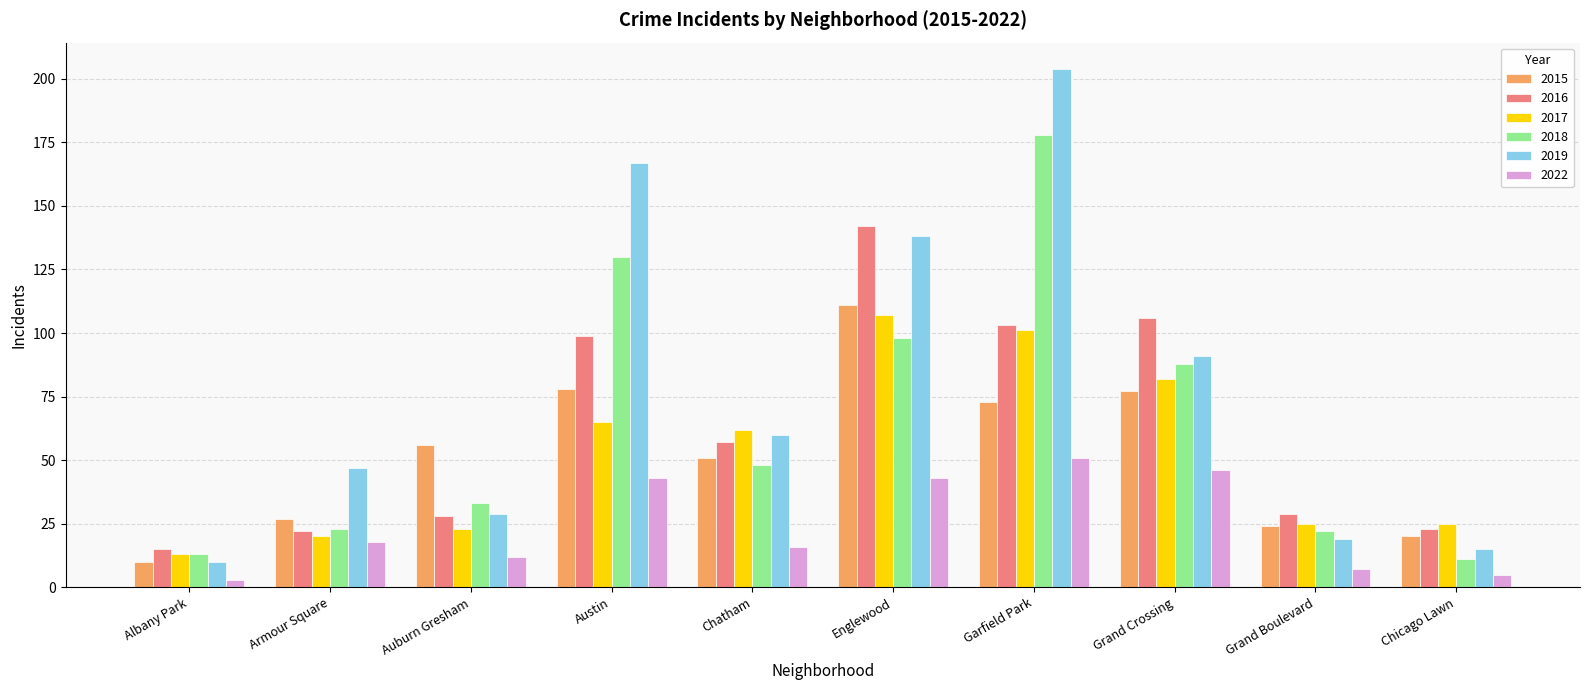

At which category does the chart reach its peak across all series?

Garfield Park